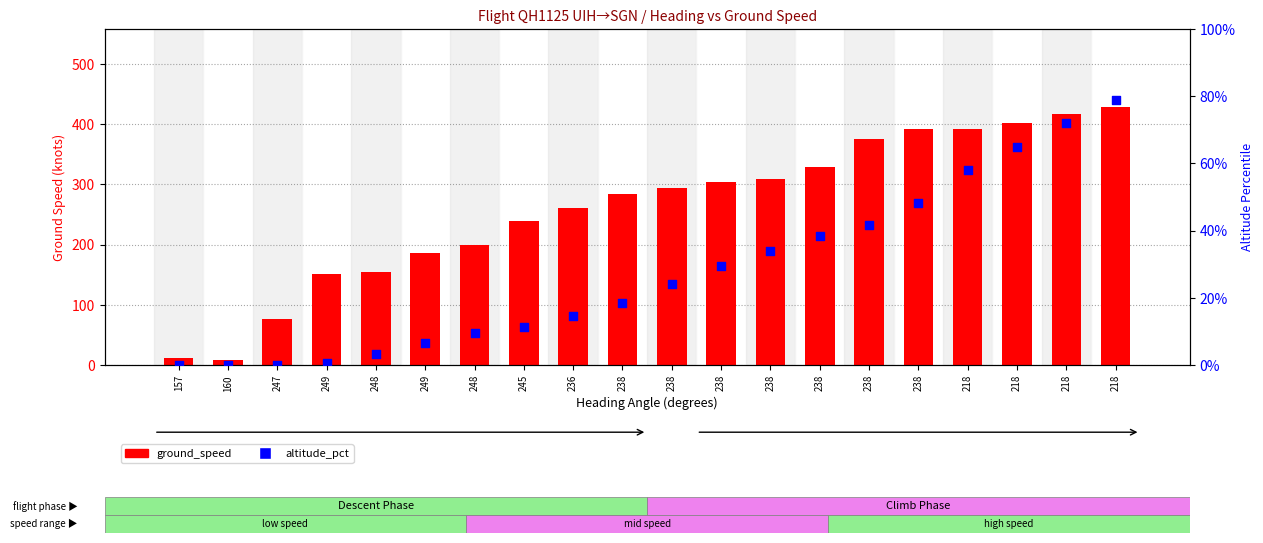

What is the total value across all series at 248?

158.3